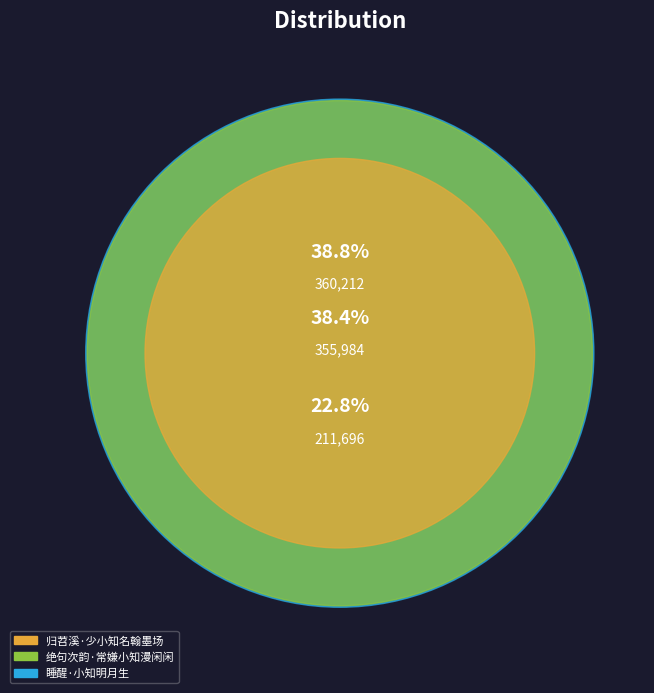

Do 绝句次韵·常嫌小知漫闲闲 and 睡醒·小知明月生 together represent more than half of the pie?

Yes